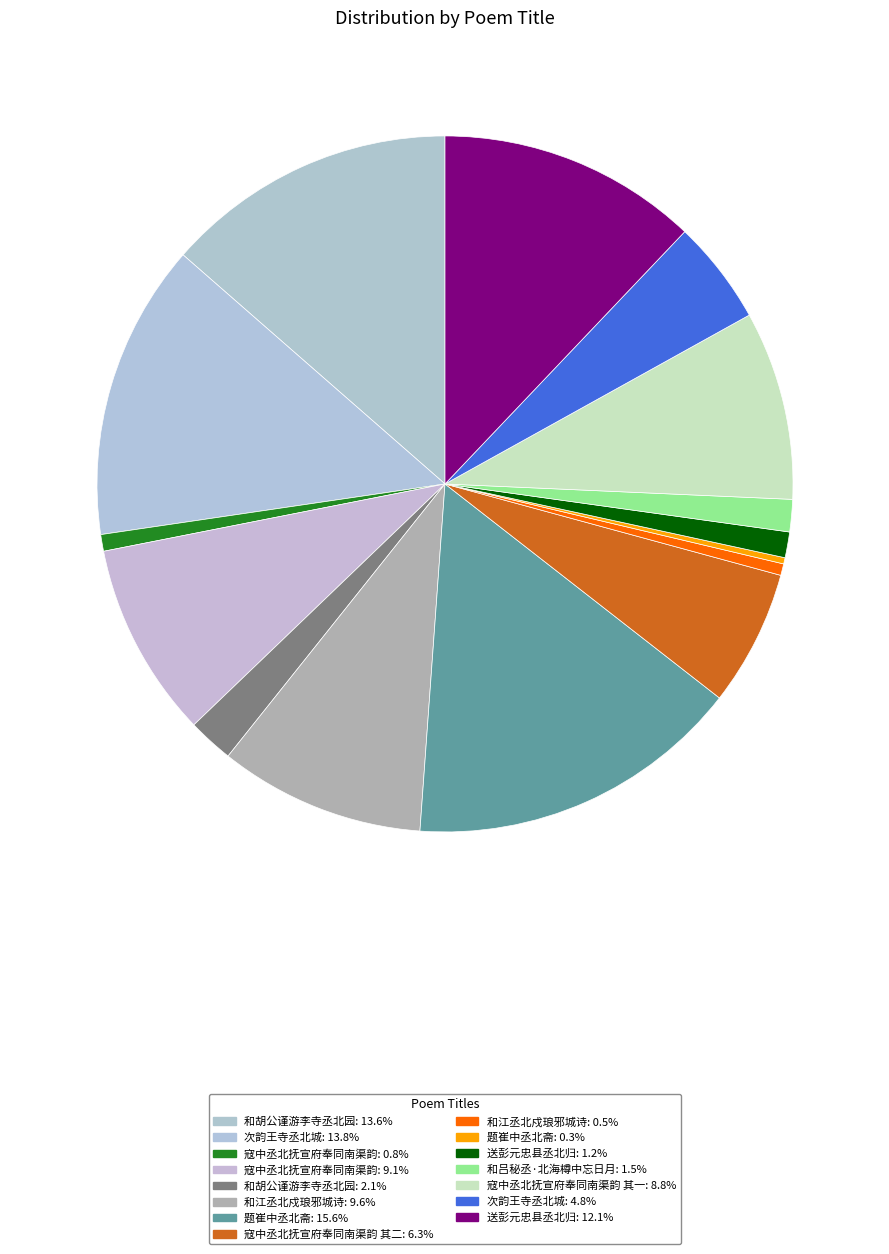

Does any single category account for the majority?

No